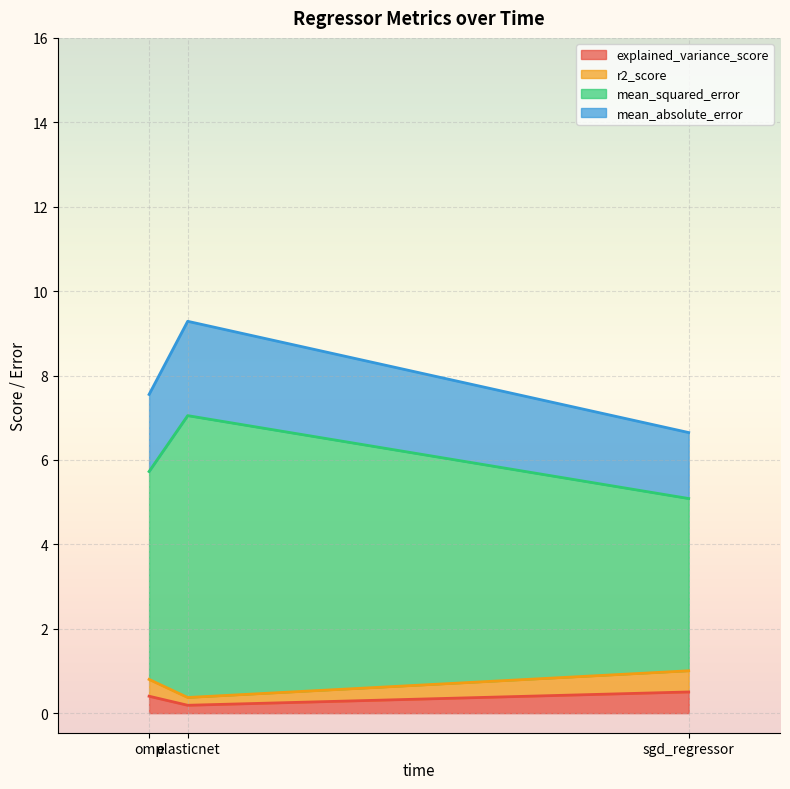

How many series are shown in this chart?

4